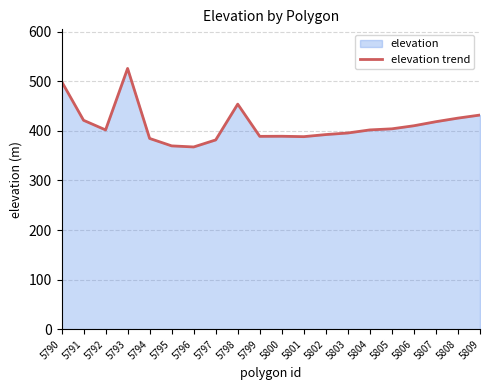

How many values exceed 402?

9